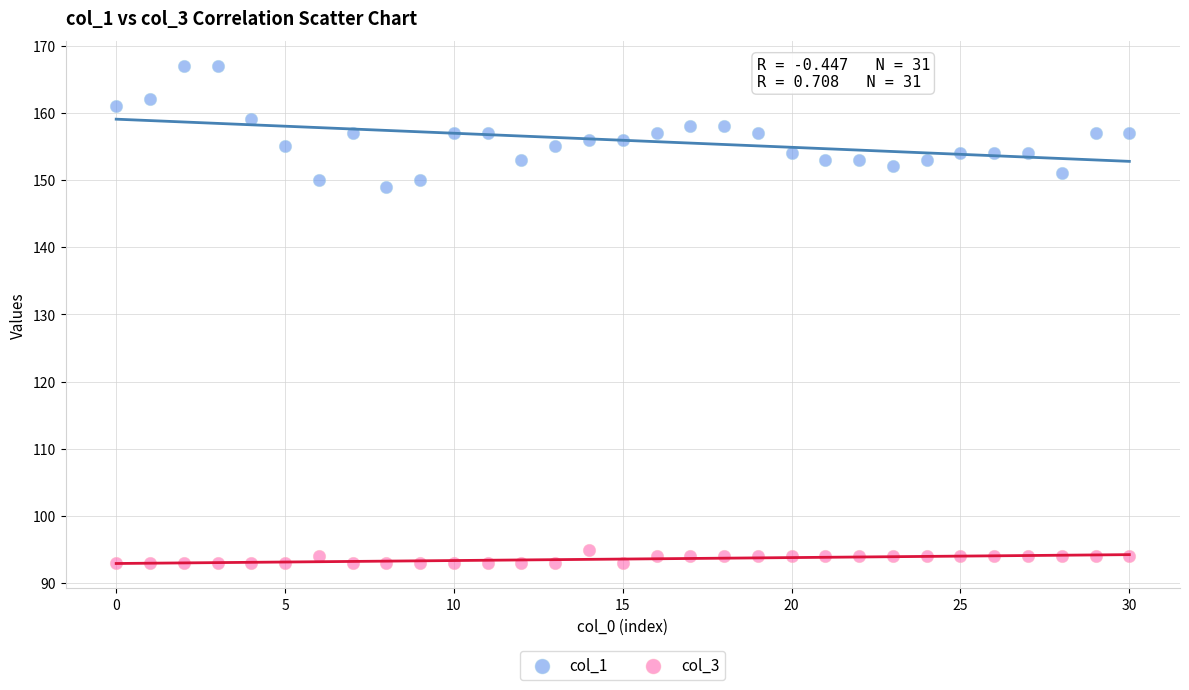

Which series has the widest spread of Y values?

col_1